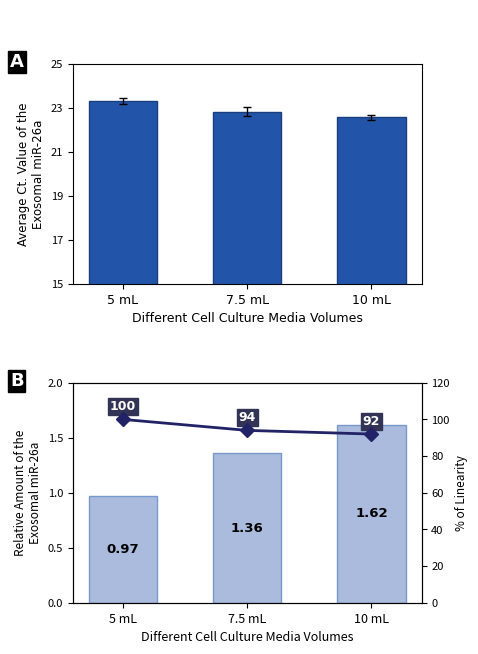

Which category has the lowest value across all series?

5 mL